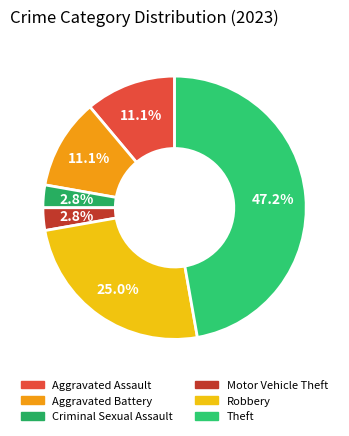

How many segments does this pie chart have?

6